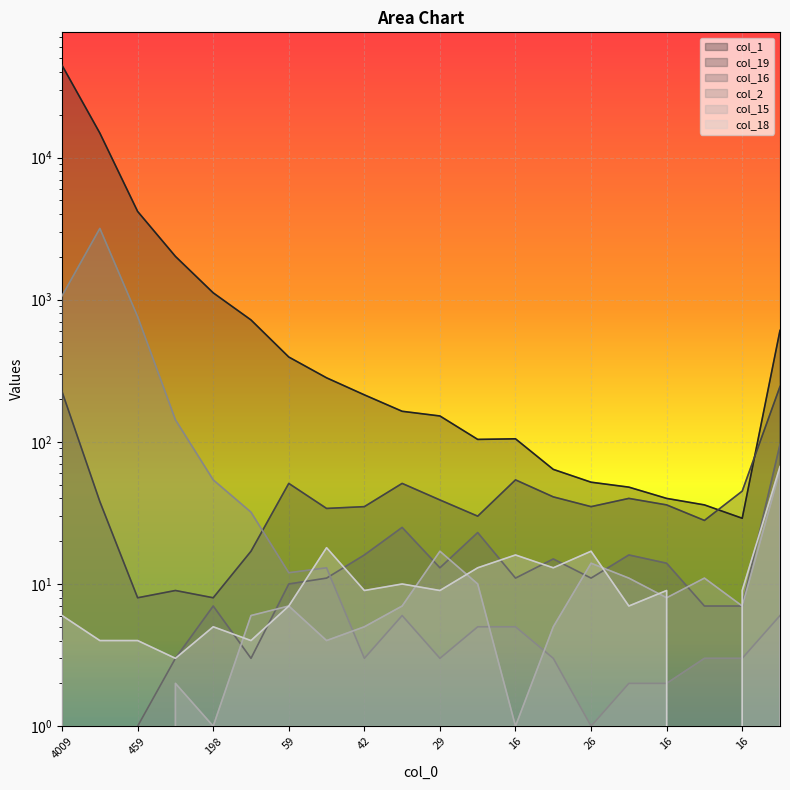

Where is the first local minimum for col_2?

59